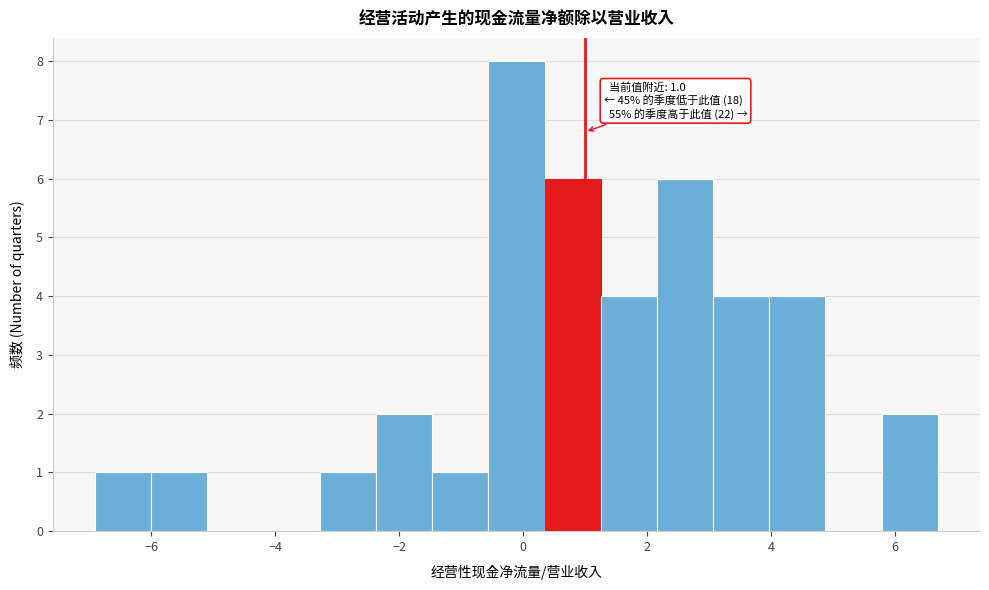

Which range on the x-axis has the tallest bar?

-0.6 to 0.4